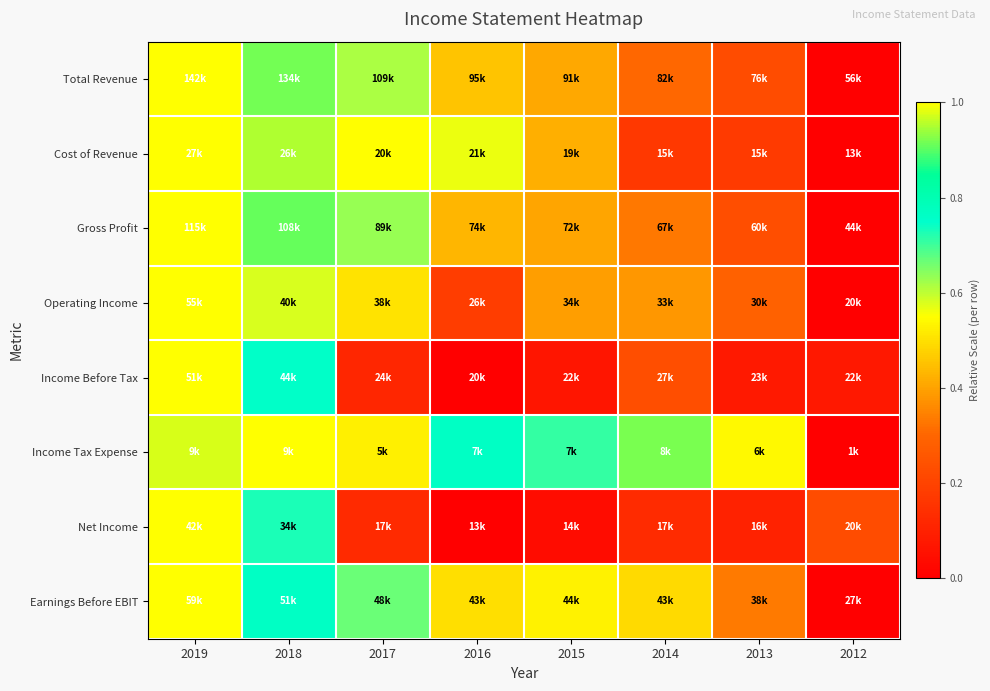

Which category has the highest value across all series?

2019